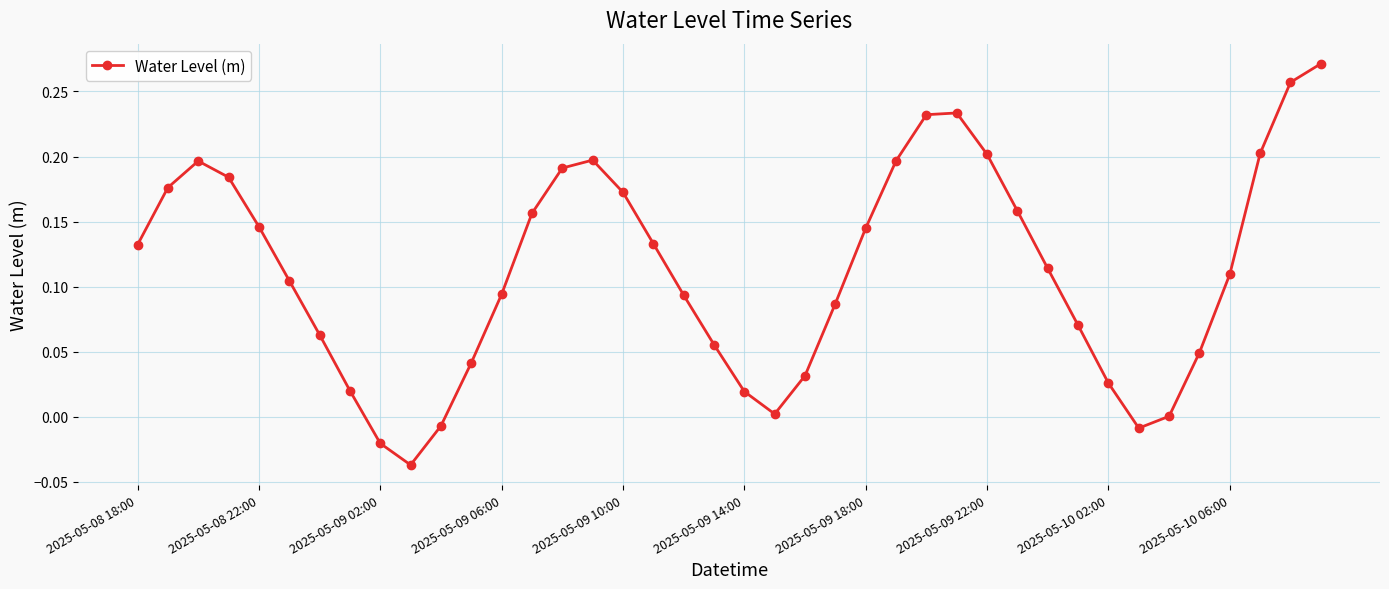

How many points are lower than both their immediate neighbors (excluding endpoints)?

3